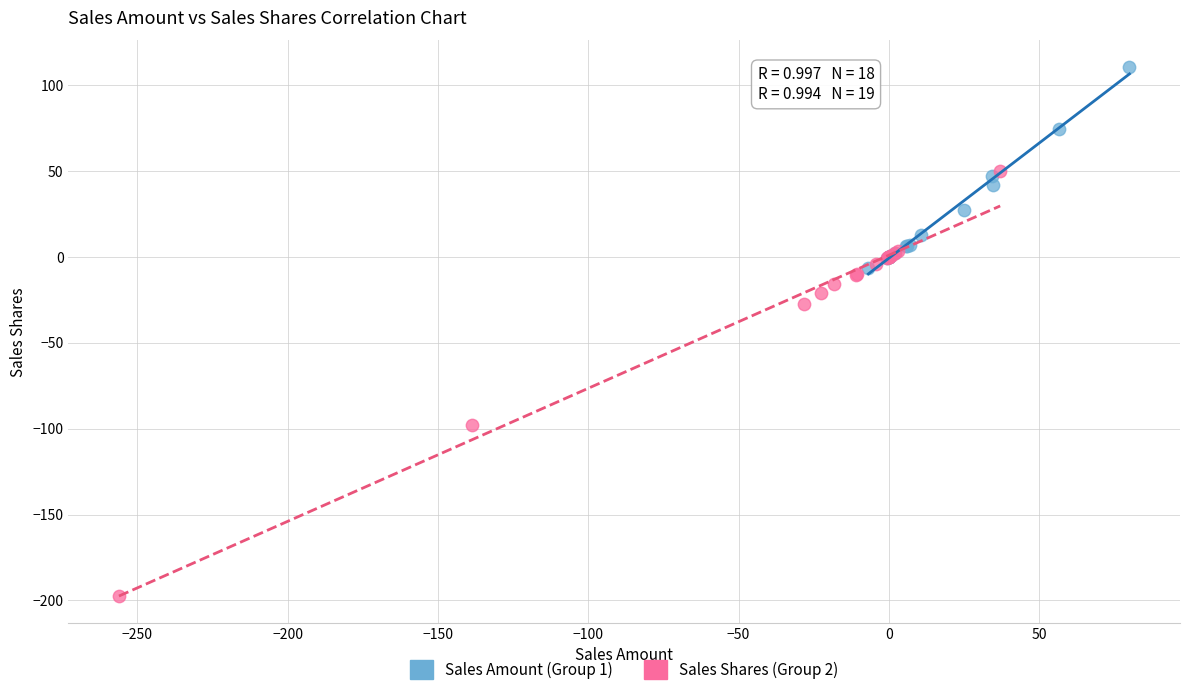

Which series reaches the maximum Y coordinate?

Sales Amount (Group 1)